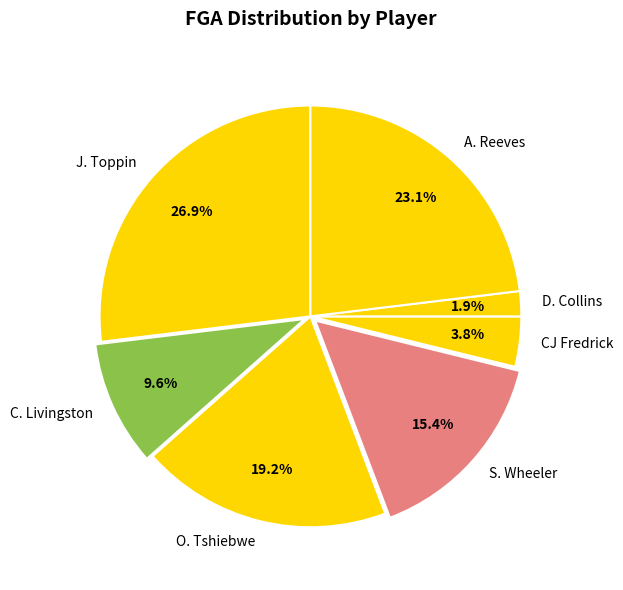

Rank the categories by value from highest to lowest.

J. Toppin, A. Reeves, O. Tshiebwe, S. Wheeler, C. Livingston, CJ Fredrick, D. Collins